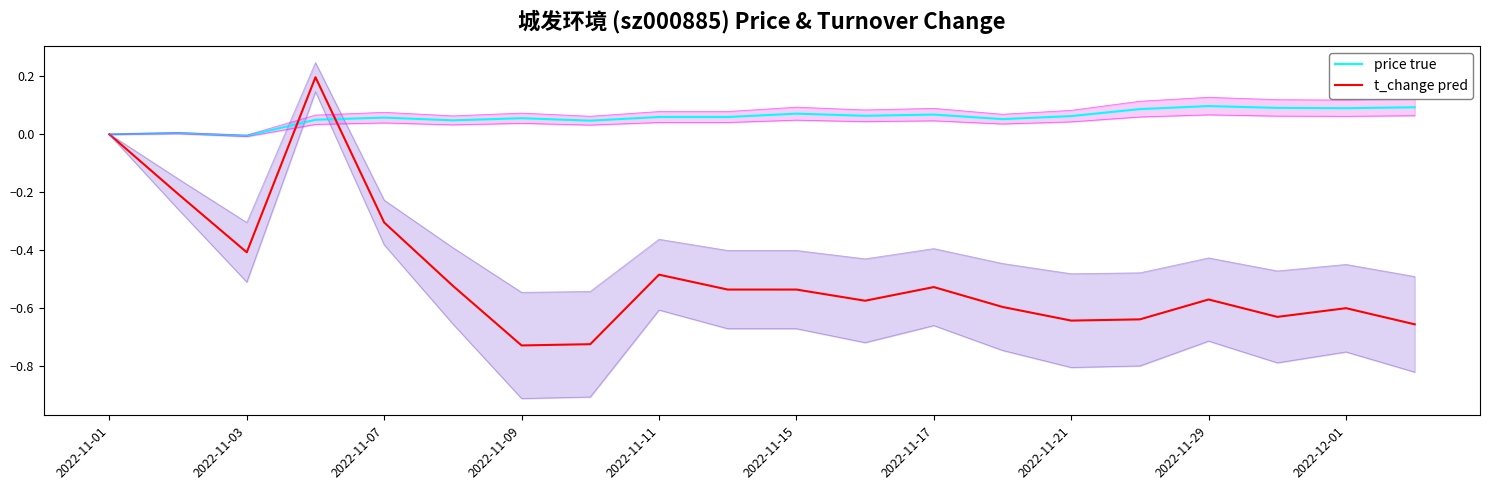

What is the difference between the second highest and minimum values in the price true series?

0.1